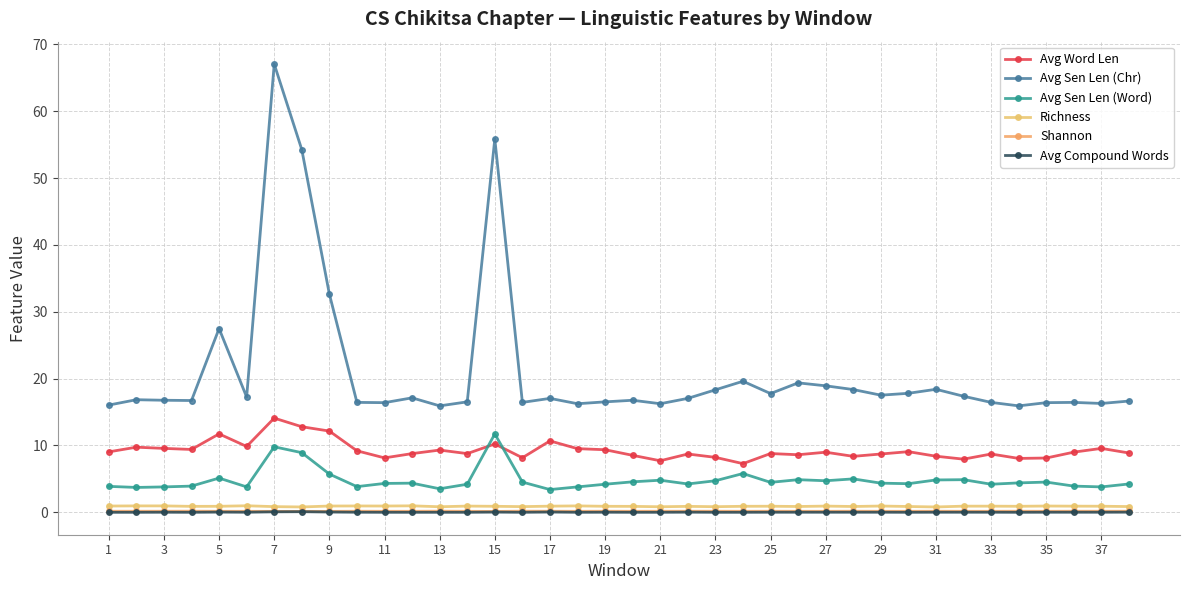

Which label corresponds to the smallest value in the chart?

1